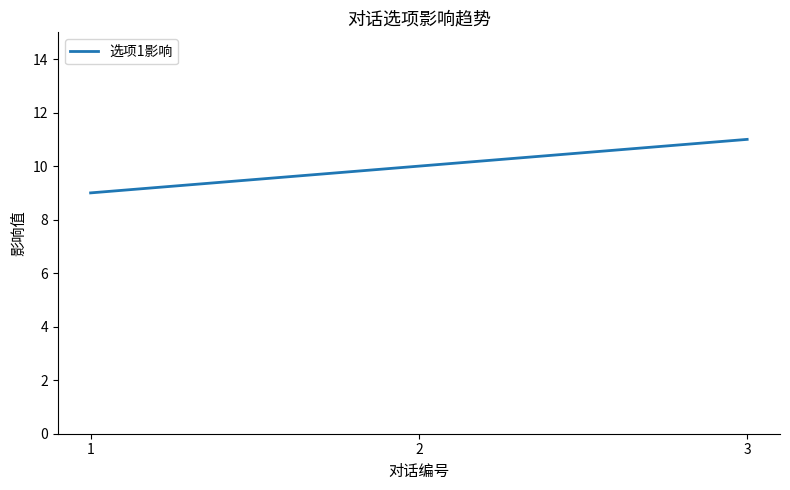

Which category has the highest value across all series?

3